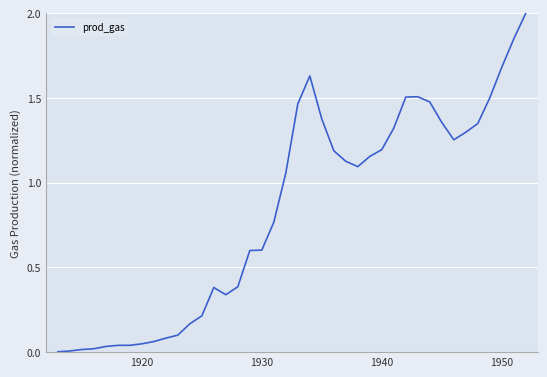

What is the difference between the maximum and minimum values?

2.0